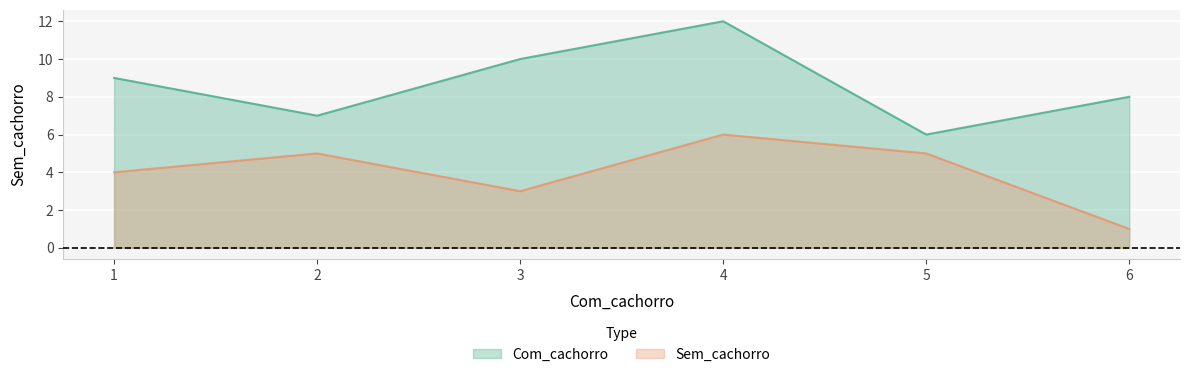

Count the Com_cachorro values in the range 7 to 10.

4